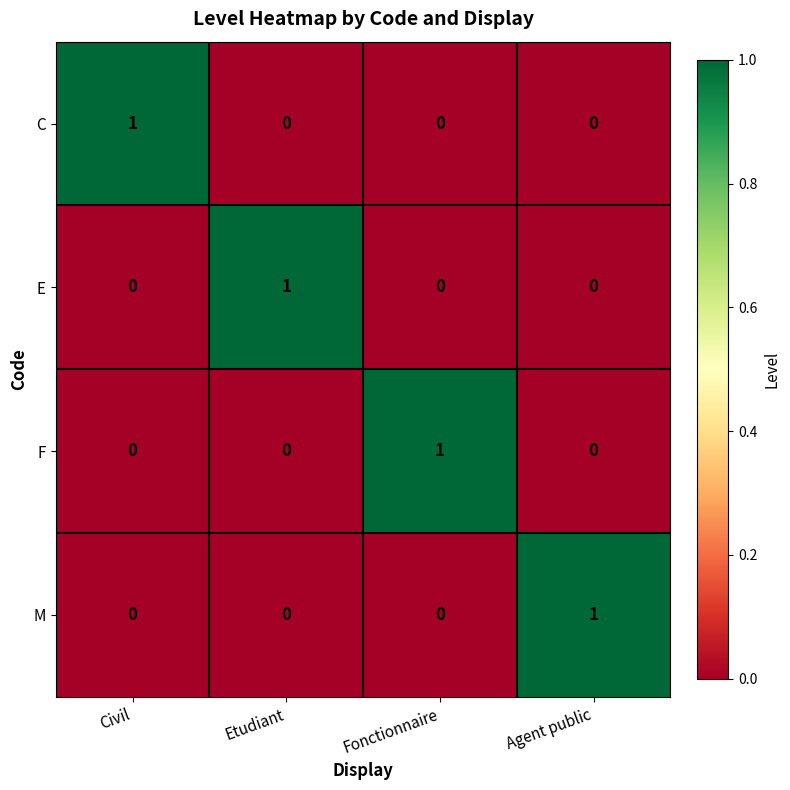

How many values in C are above zero?

1